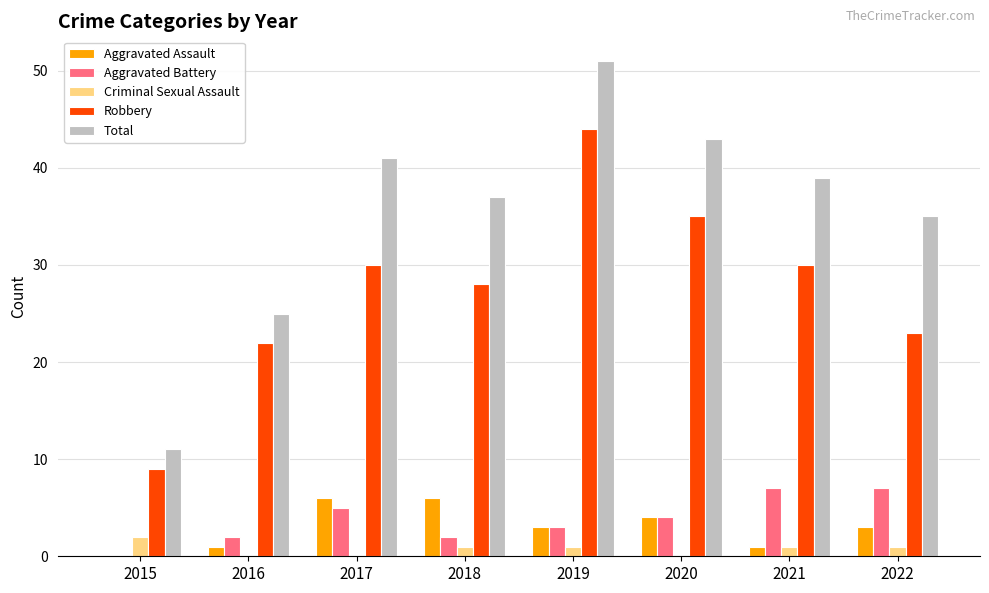

Reading right to left, transcribe all the data shown in this chart.

Aggravated Assault: 3	1	4	3	6	6	1	0
Aggravated Battery: 7	7	4	3	2	5	2	0
Criminal Sexual Assault: 1	1	0	1	1	0	0	2
Robbery: 23	30	35	44	28	30	22	9
Total: 35	39	43	51	37	41	25	11